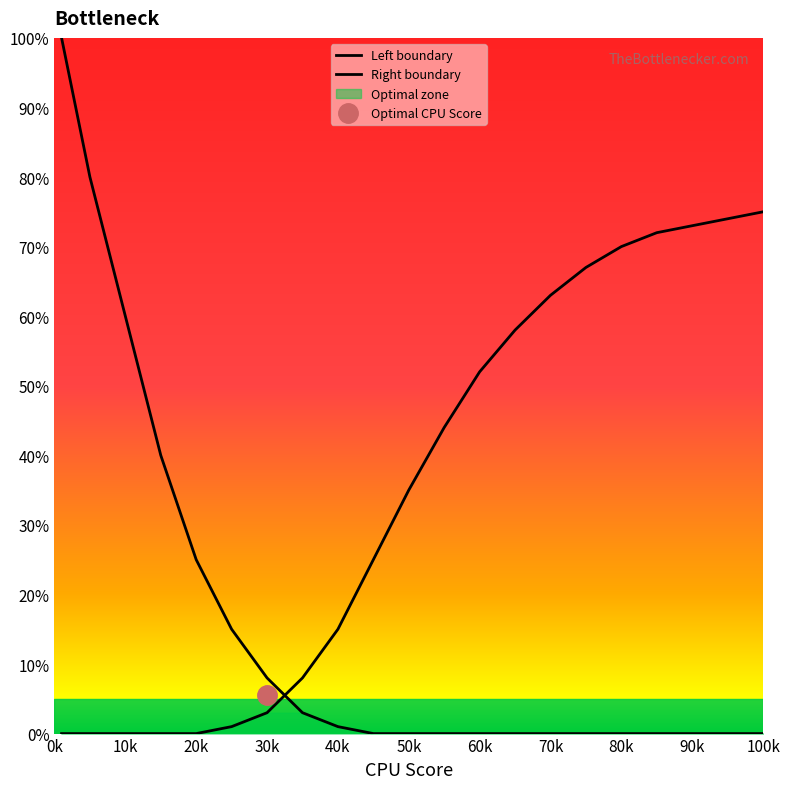

At 40k, list the series in order from largest to smallest.

Right boundary, Left boundary